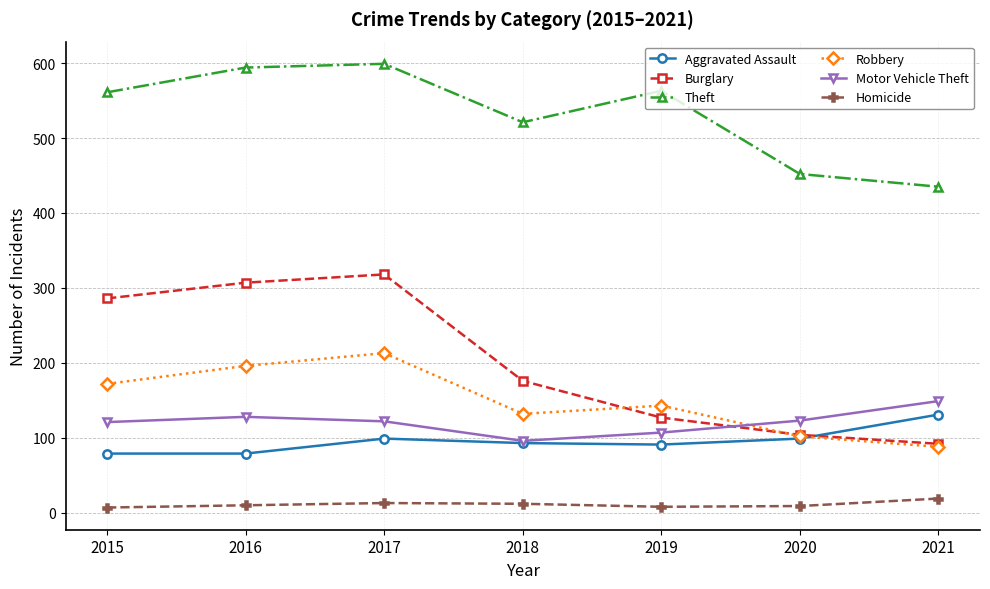

What is the greatest value displayed?

599